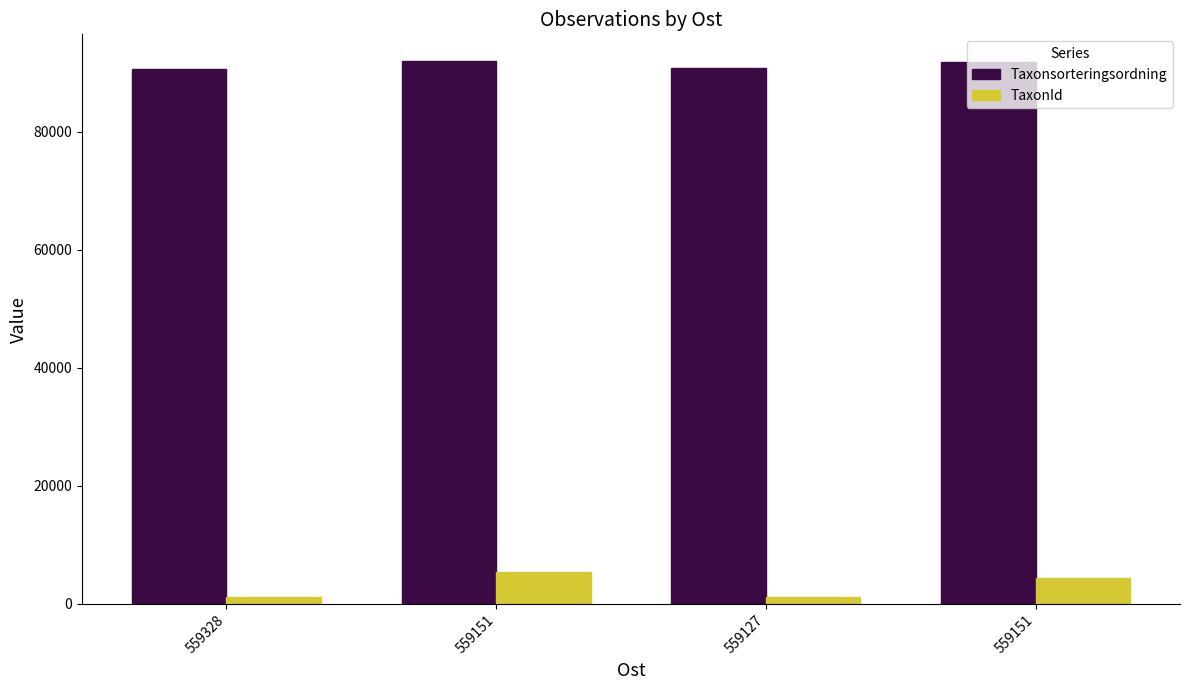

Where does the TaxonId series first go above 4364?

559151